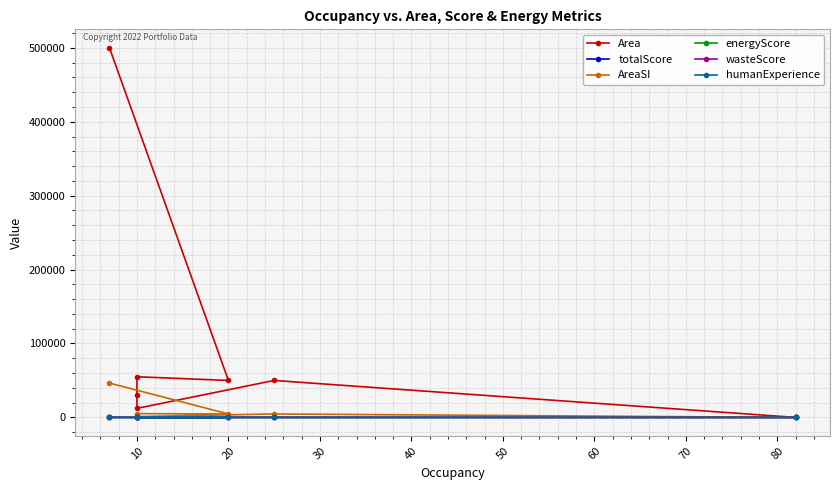

What are all the series names shown in the legend?

Area, totalScore, AreaSI, energyScore, wasteScore, humanExperience